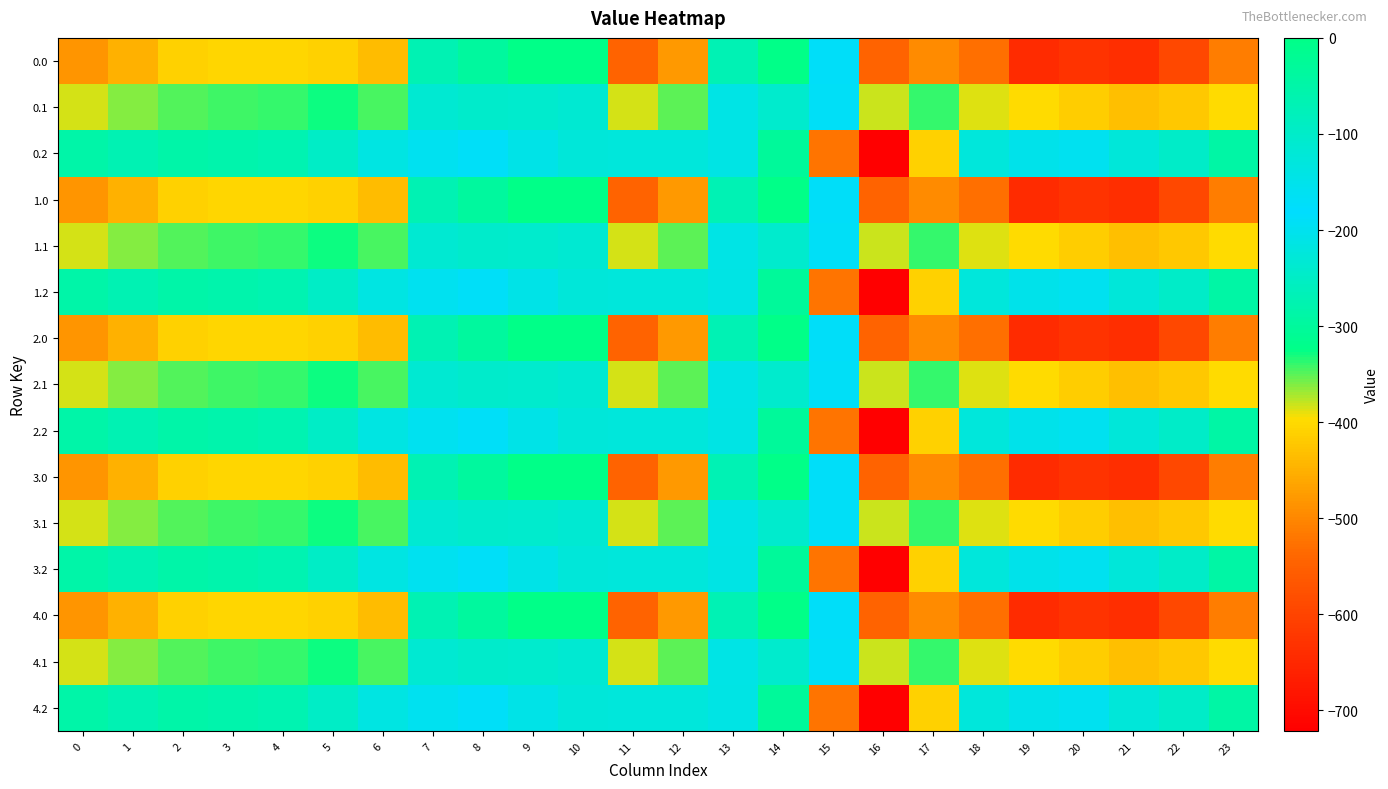

At which category is the sum across all series the highest?

8